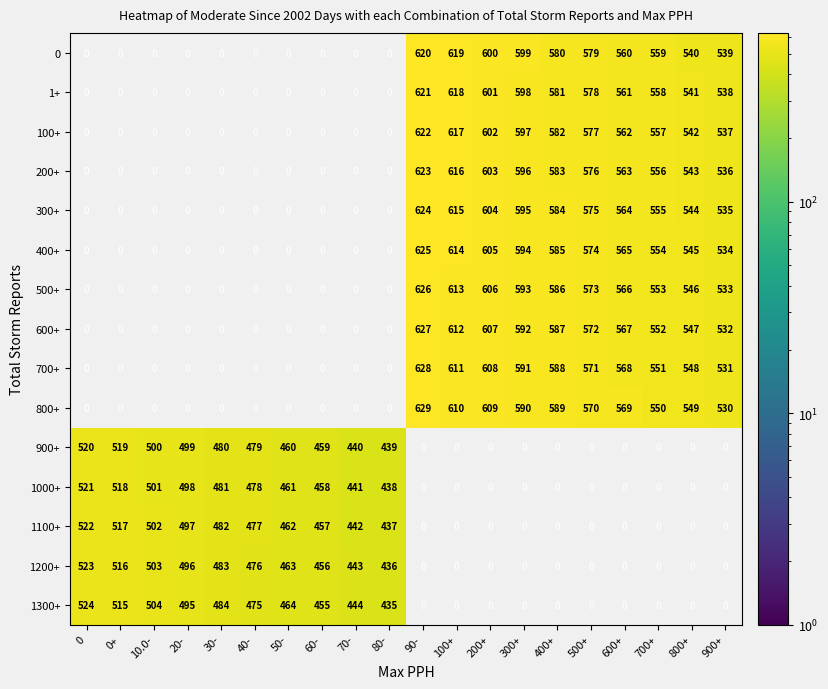

The 100+ series shows 542 at 800+. True or false?

True